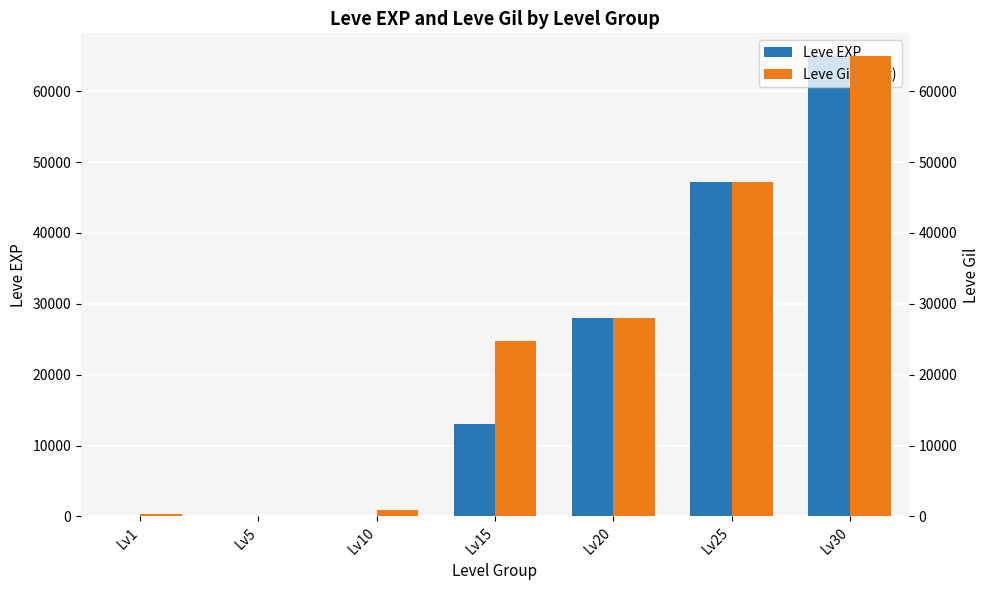

The value of Leve EXP at Lv30 is 64910. True or false?

True